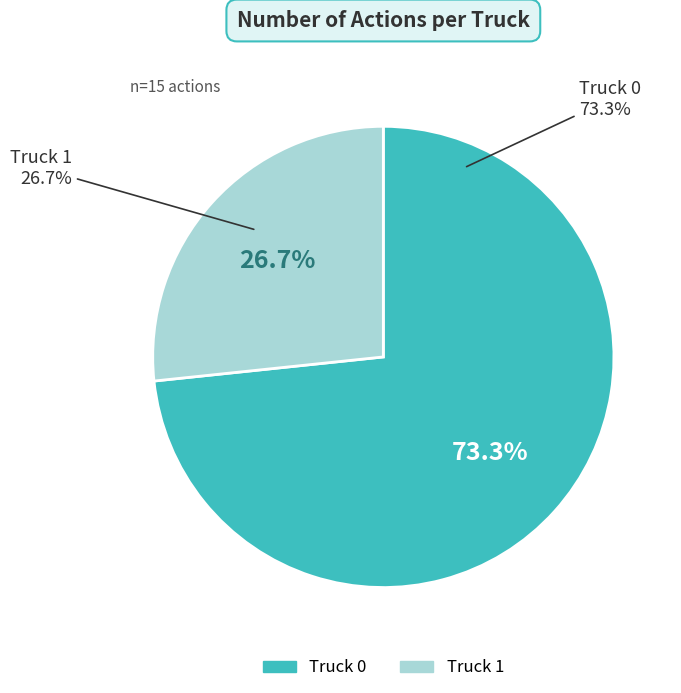

What is the smallest slice in the pie chart?

Truck 1